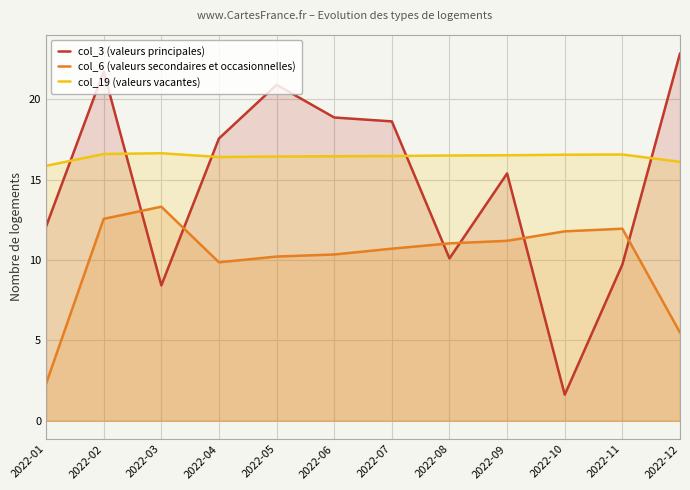

Is it true that col_6 (valeurs secondaires et occasionnelles) equals 5.2 at 2022-07?

False